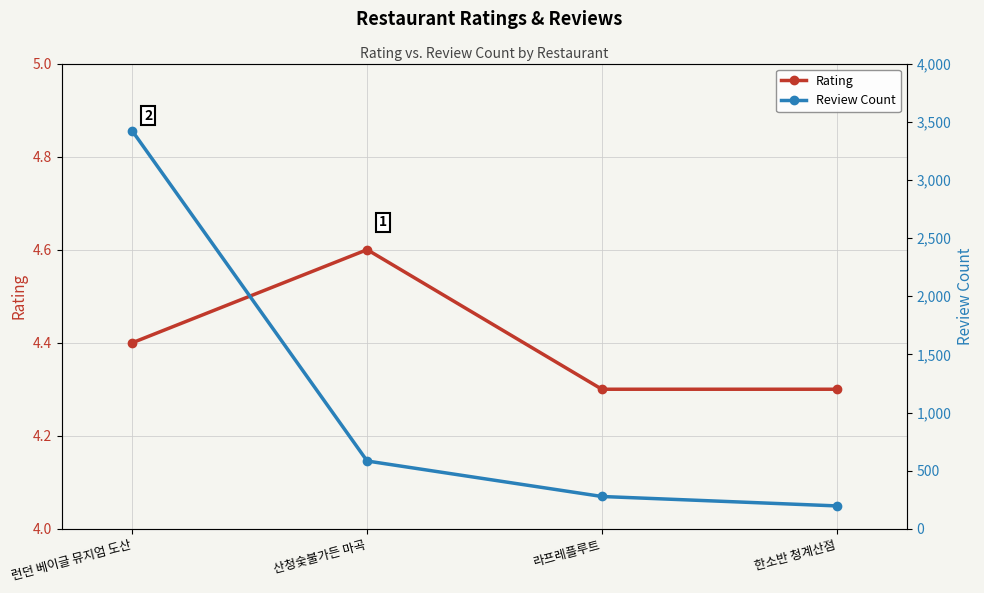

What is the total value across all series at 한소반 청계산점?

201.3